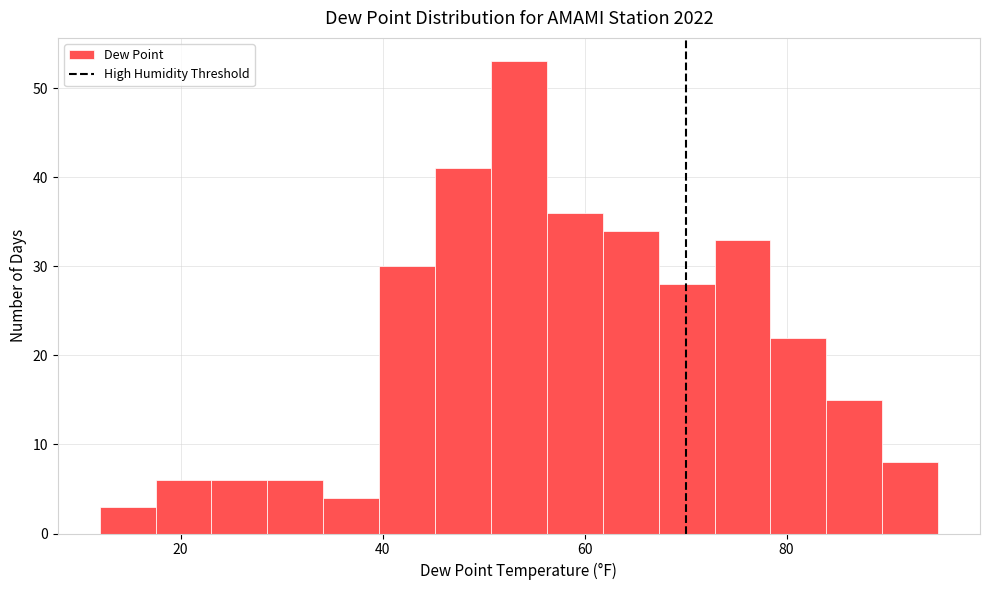

Read against the x-axis, roughly where is the centre of the tallest bar?

54